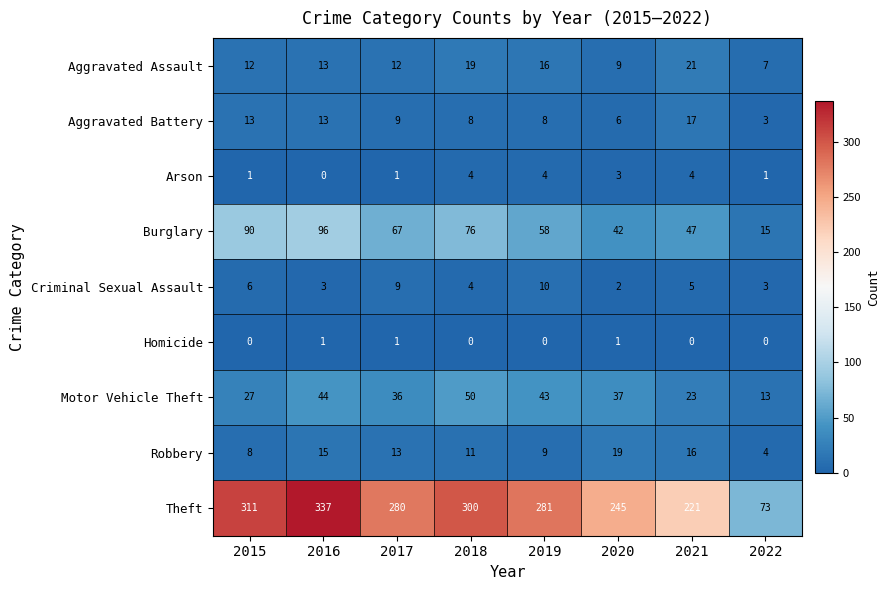

Rank the series by their maximum value, from lowest to highest.

Homicide, Arson, Criminal Sexual Assault, Aggravated Battery, Robbery, Aggravated Assault, Motor Vehicle Theft, Burglary, Theft